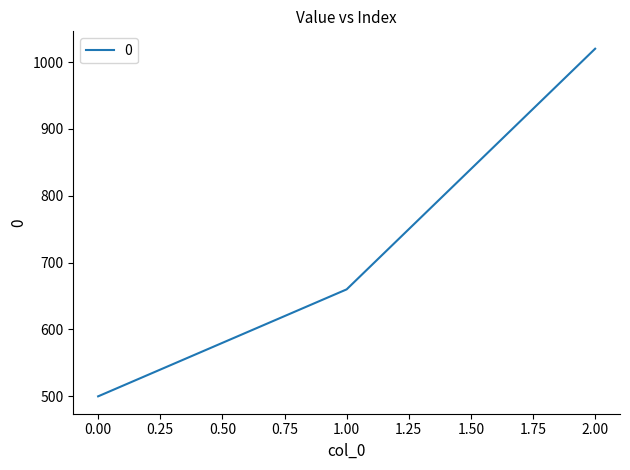

Reading left to right, what are all the values shown in this chart?

500	660	1020